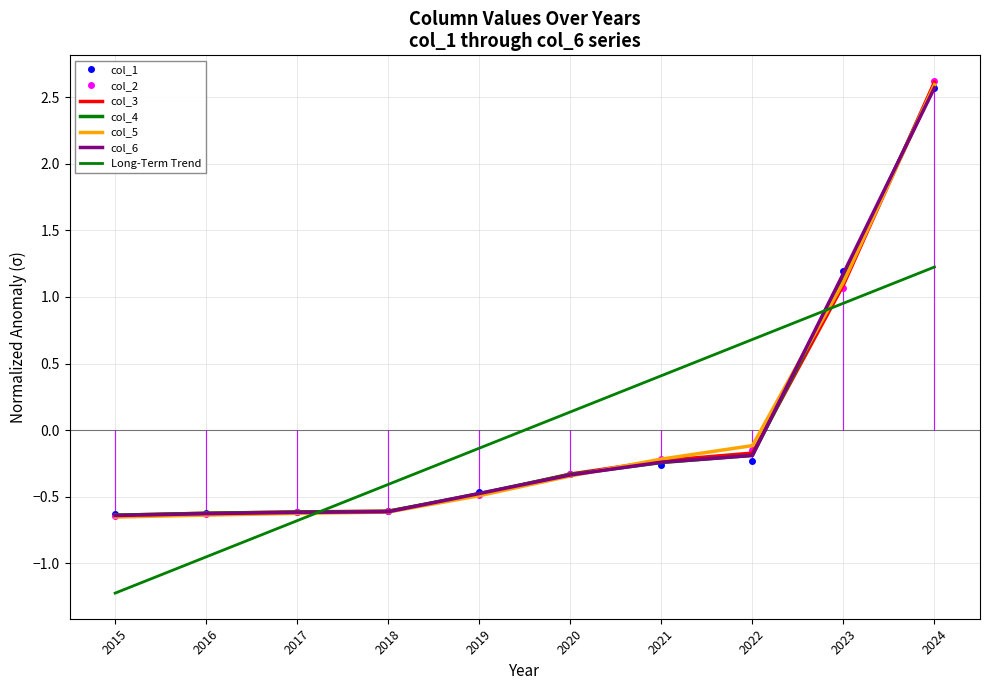

Does the chart have visible grid lines?

Yes